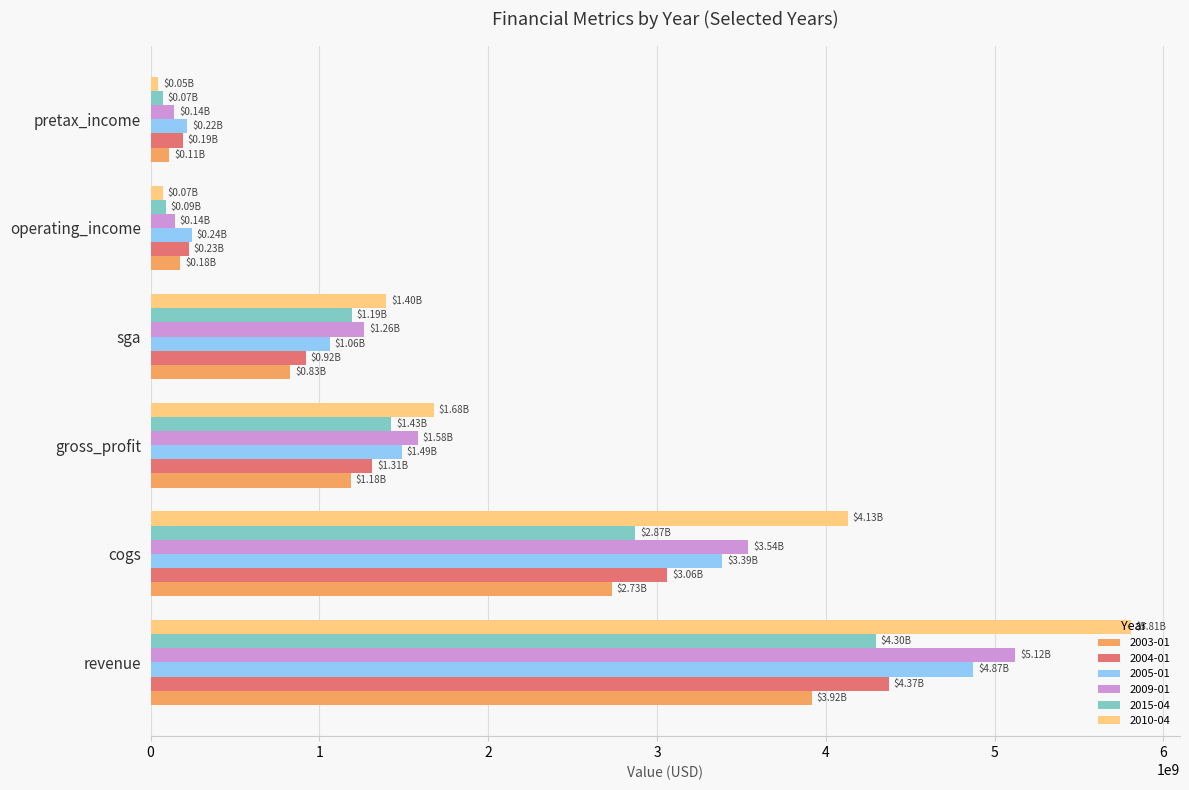

At which category does the chart reach its peak across all series?

revenue